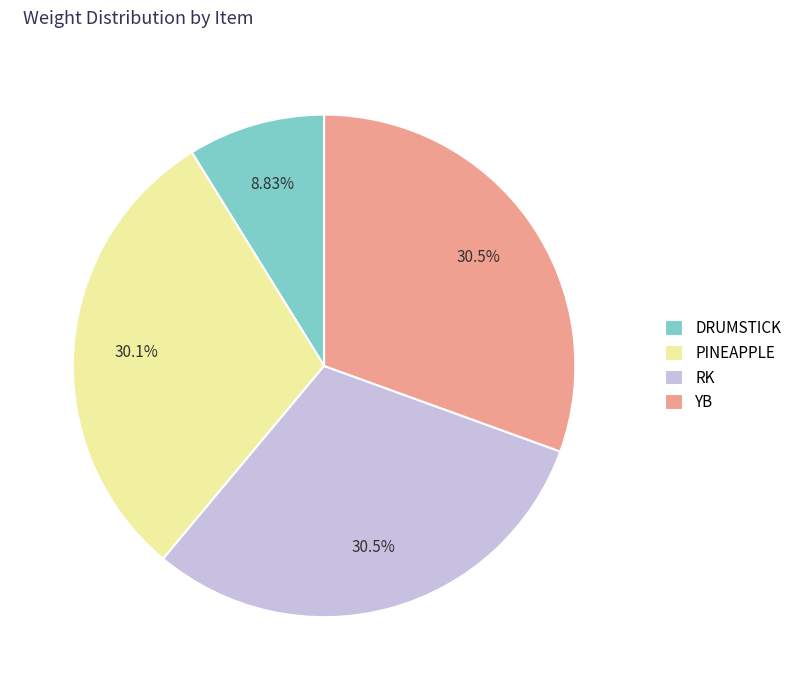

To the nearest percent, what portion does PINEAPPLE represent?

30%